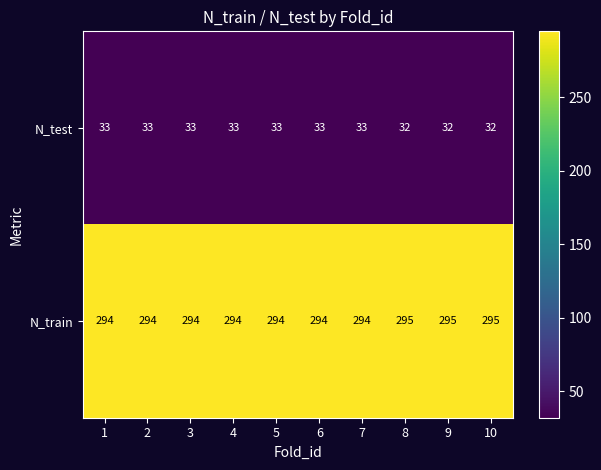

What is the sum of the N_test values at 8 and 7?

65